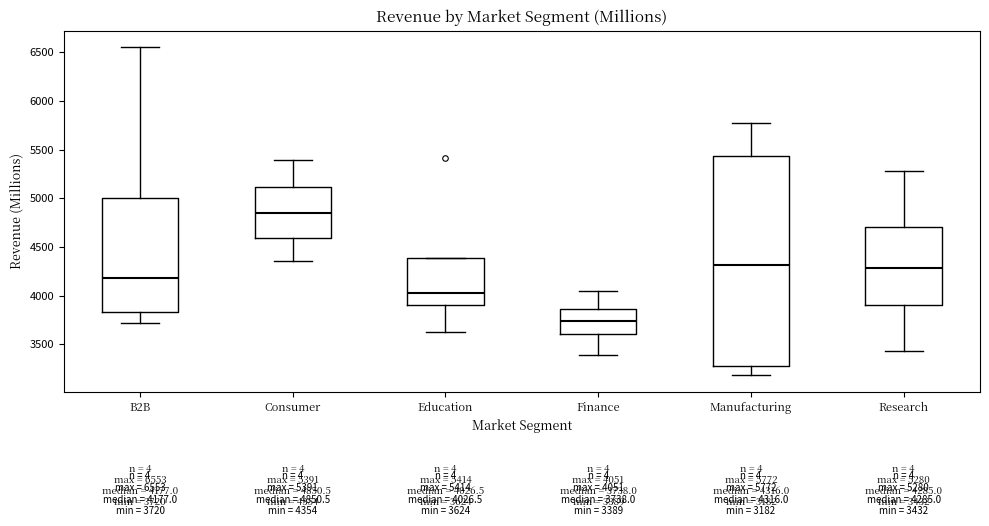

Comparing the boxes themselves (not the whiskers), which one is the tallest?

Manufacturing